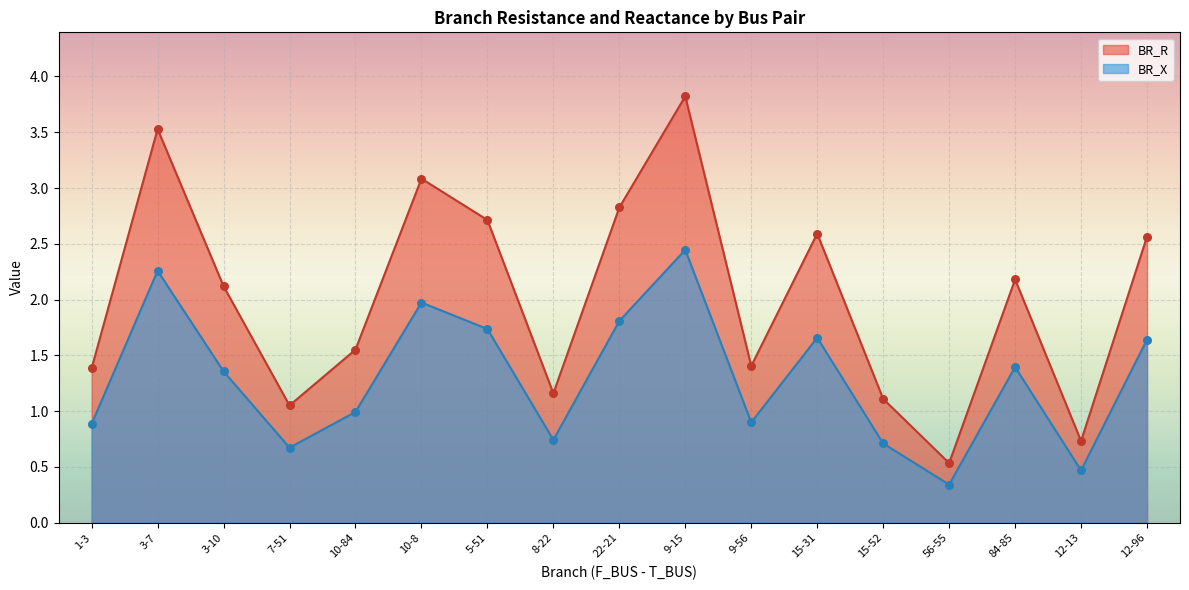

What are all the series names shown in the legend?

BR_R, BR_X